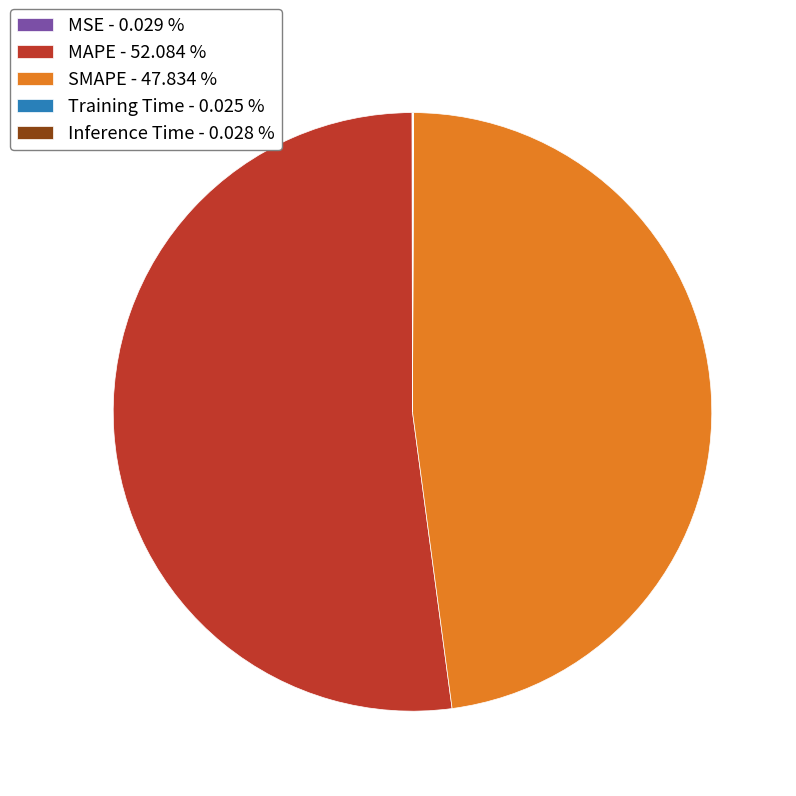

What is the ratio of the value at MAPE - 52.084 % to the value at SMAPE - 47.834 %?

1.1